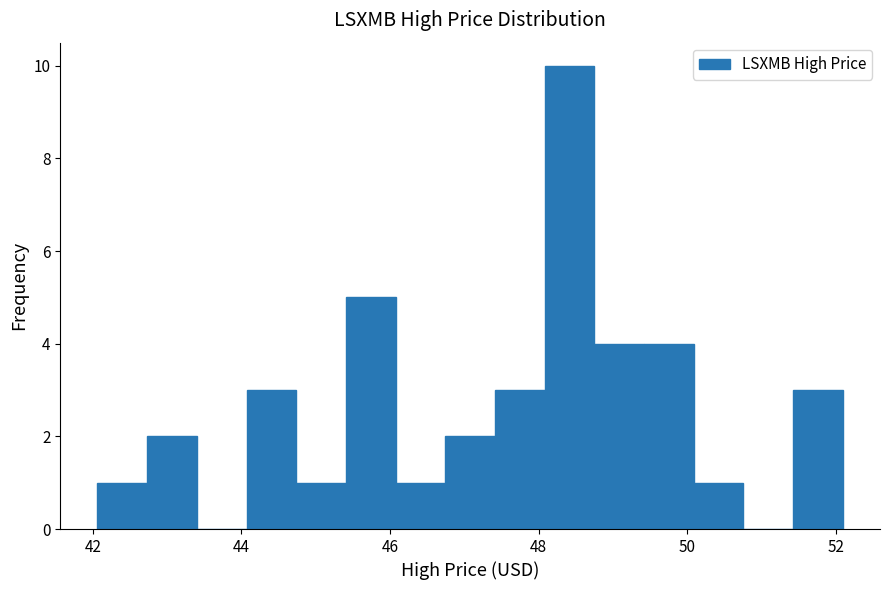

Around what value on the x-axis is the tallest bar? Give the approximate position of its centre, as read against the axis.

48.4